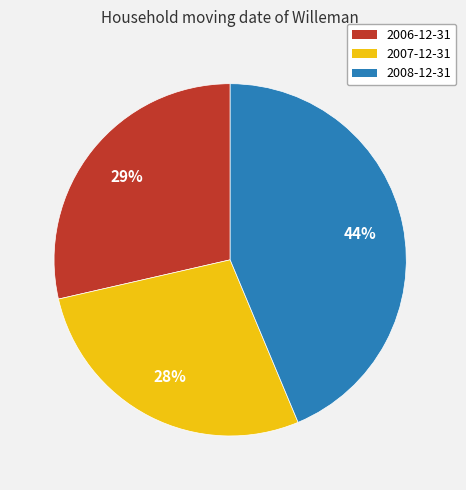

True or false: 2006-12-31 accounts for 18% of the total.

False